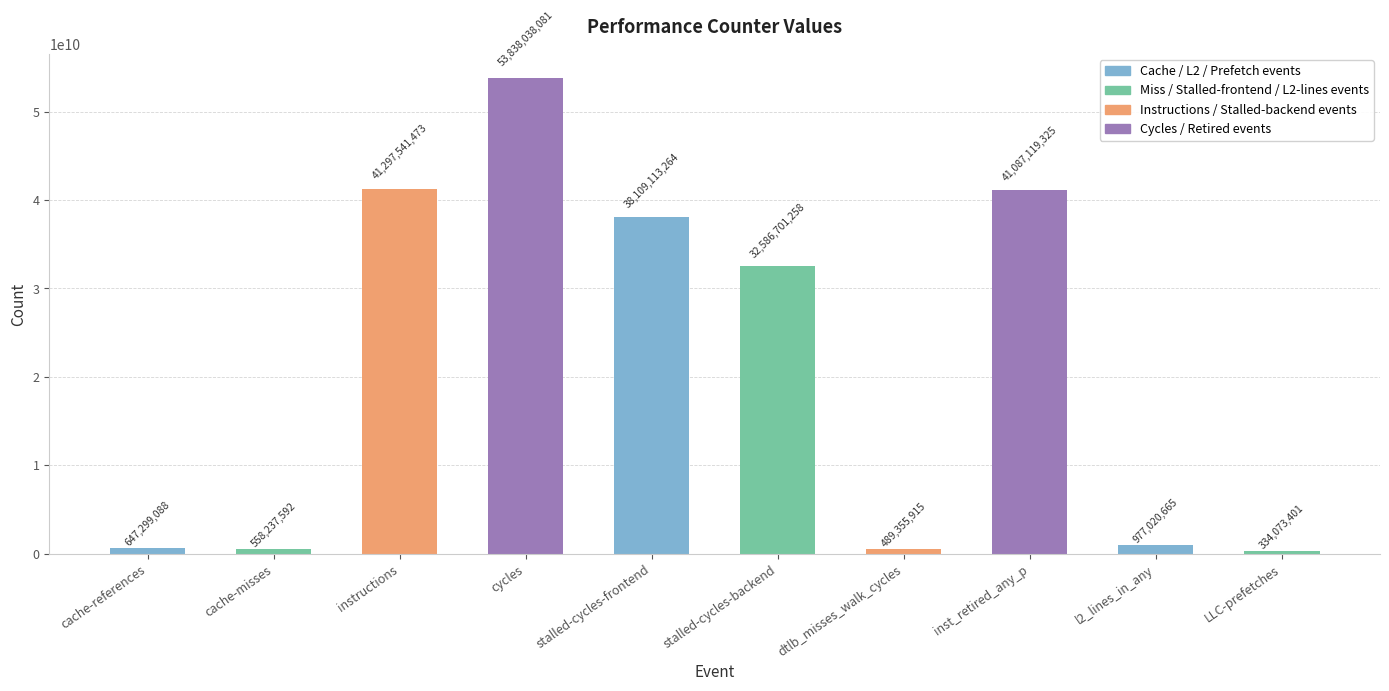

List the labels in order of value, largest first.

cycles, instructions, inst_retired_any_p, stalled-cycles-frontend, stalled-cycles-backend, l2_lines_in_any, cache-references, cache-misses, dtlb_misses_walk_cycles, LLC-prefetches